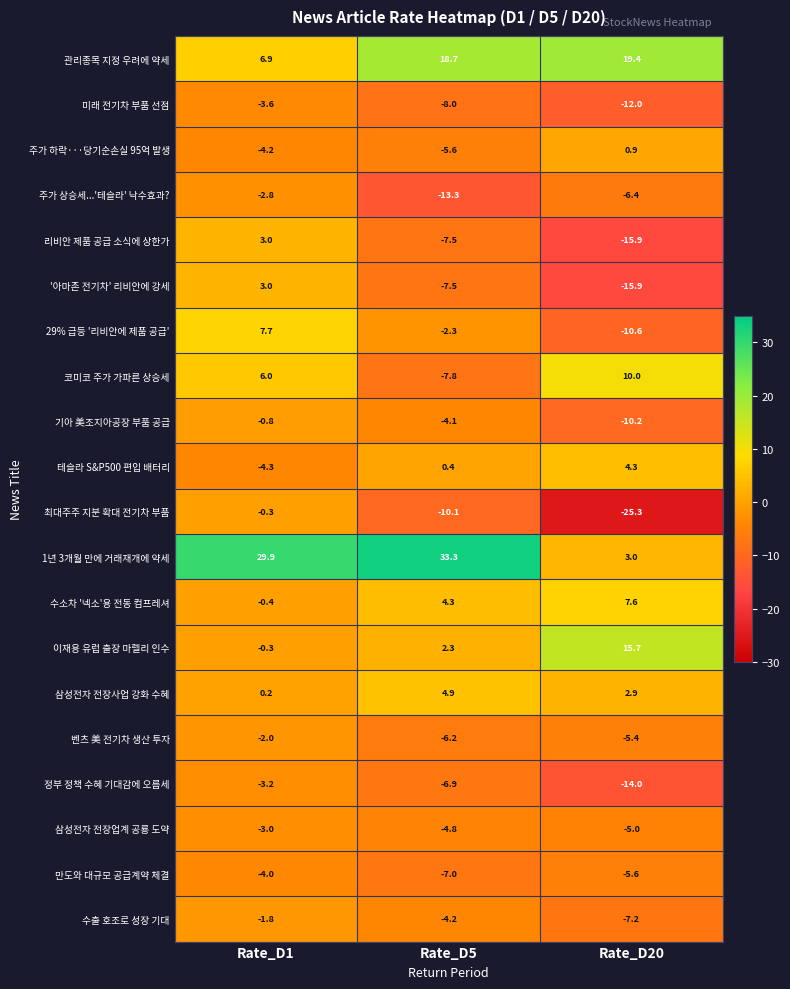

At which label is 만도와 대규모 공급계약 체결 closest to -5?

Rate_D20